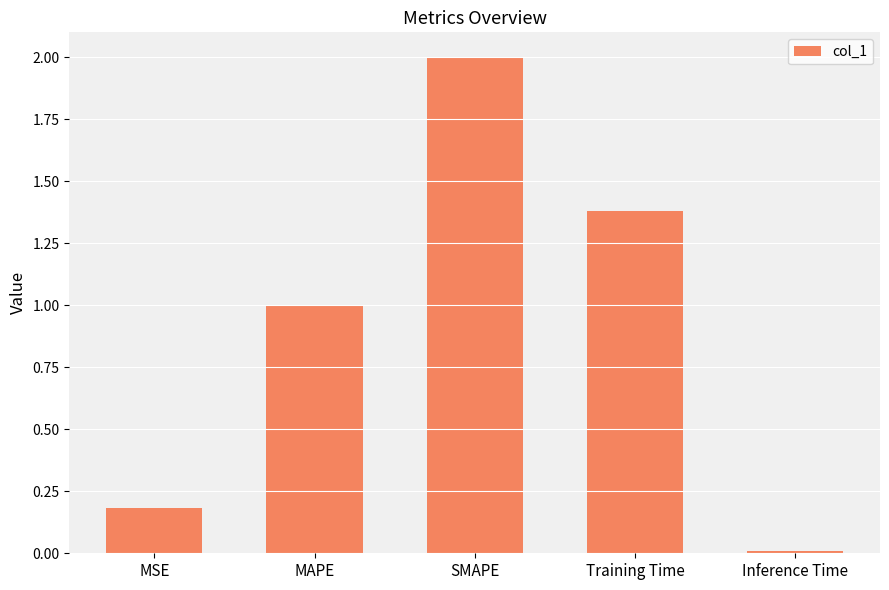

List the labels in order of value, smallest first.

Inference Time, MSE, MAPE, Training Time, SMAPE